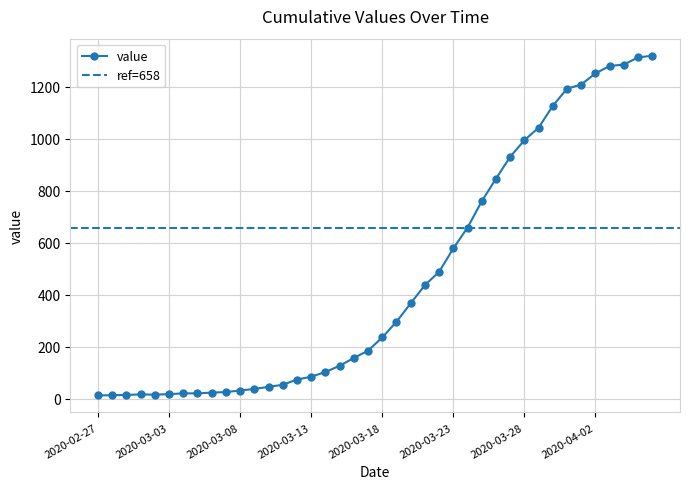

Rank the categories by value from highest to lowest.

2020-04-06, 2020-04-05, 2020-04-04, 2020-04-03, 2020-04-02, 2020-04-01, 2020-03-31, 2020-03-30, 2020-03-29, 2020-03-28, 2020-03-27, 2020-03-26, 2020-03-25, 2020-03-24, 2020-03-23, 2020-03-22, 2020-03-21, 2020-03-20, 2020-03-19, 2020-03-18, 2020-03-17, 2020-03-16, 2020-03-15, 2020-03-14, 2020-03-13, 2020-03-12, 2020-03-11, 2020-03-10, 2020-03-09, 2020-03-08, 2020-03-07, 2020-03-06, 2020-03-04, 2020-03-05, 2020-03-03, 2020-03-01, 2020-03-02, 2020-02-29, 2020-02-28, 2020-02-27